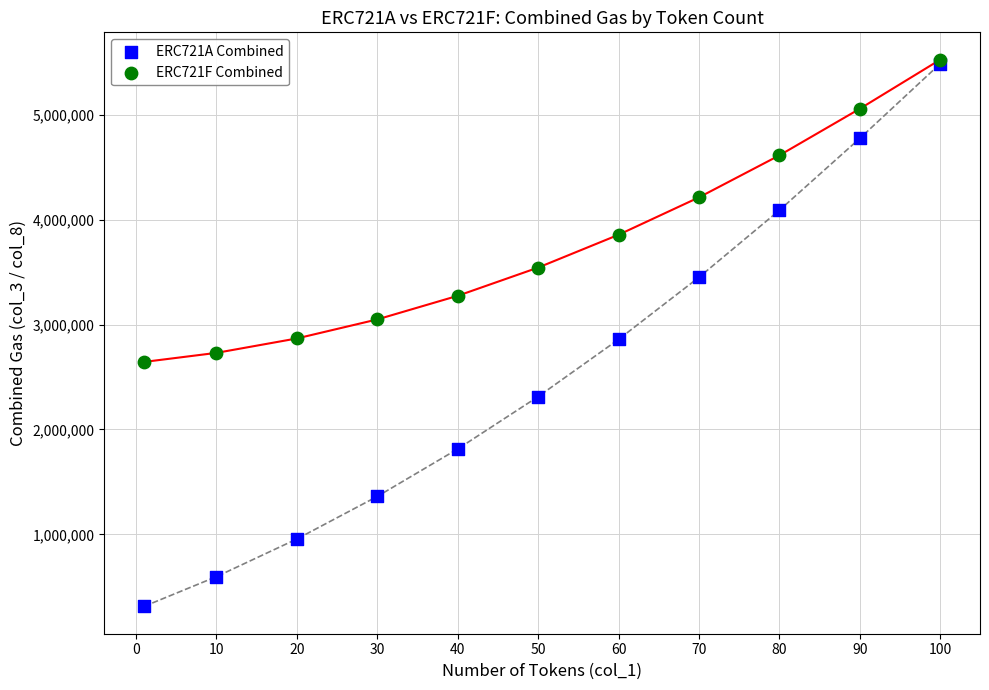

Which series has the widest spread of Y values?

ERC721A Combined